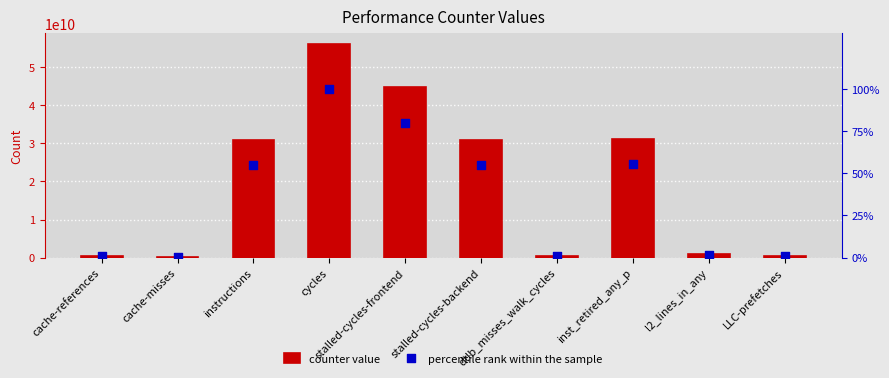

Is the value of percentile rank within the sample at cache-references greater than the value of counter value at dtlb_misses_walk_cycles?

No